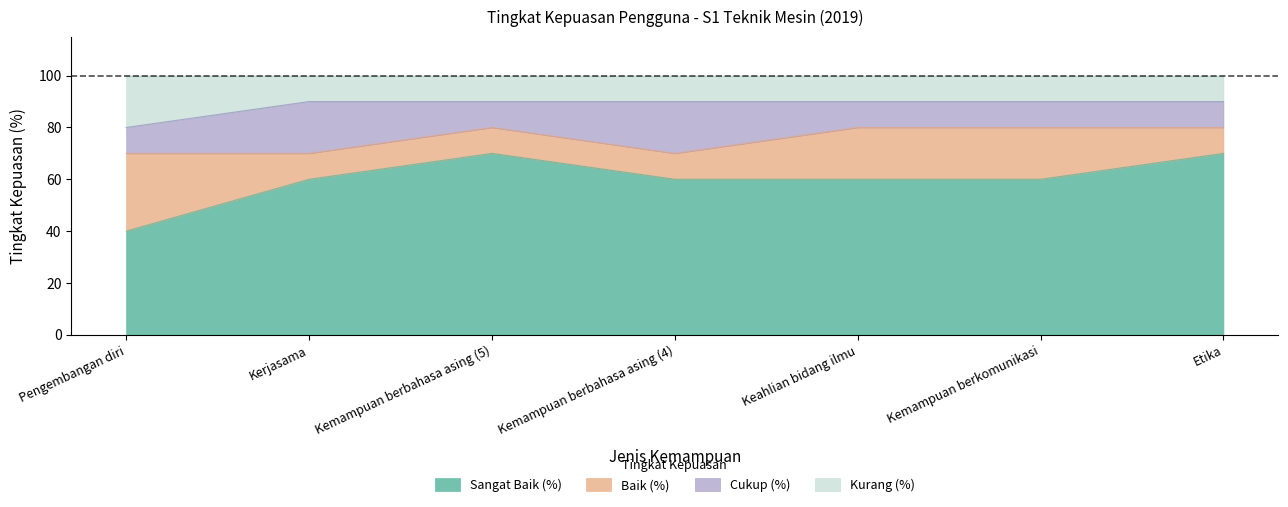

What is the minimum value for Sangat Baik (%)?

40